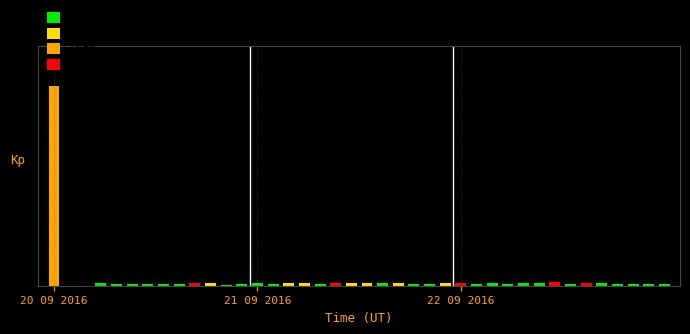

The chart shows a value of 58 at 39. True or false?

False